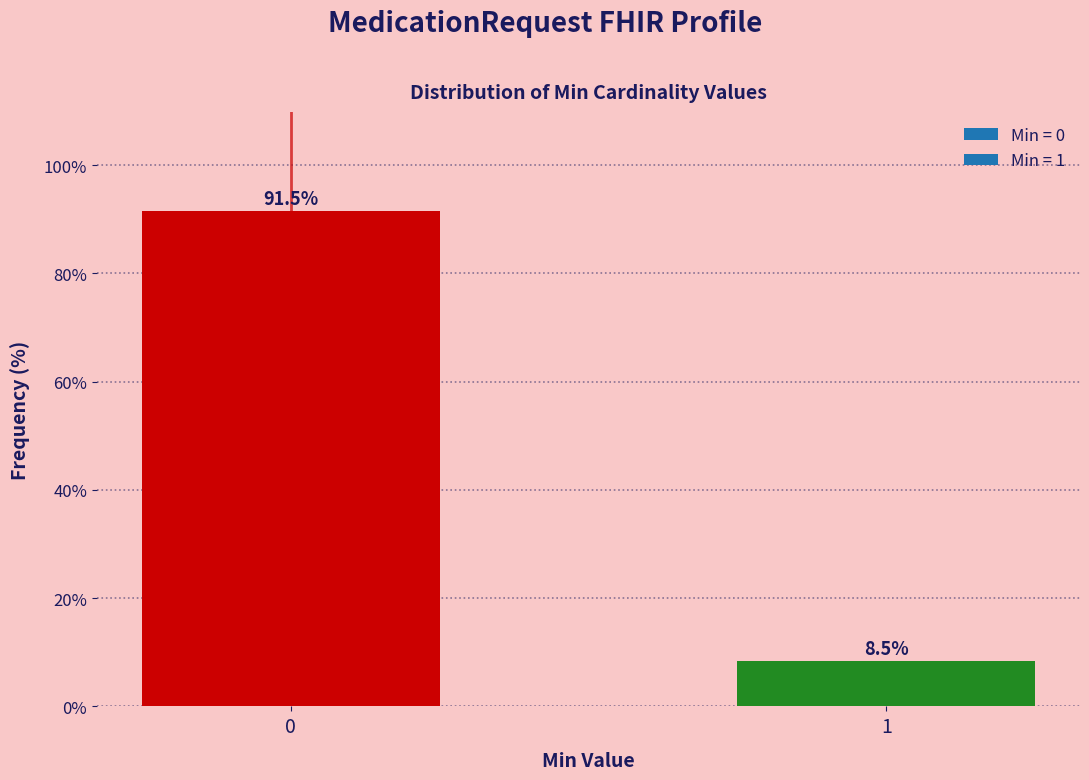

Reading left to right, list all the values displayed in this chart.

91.5	8.5